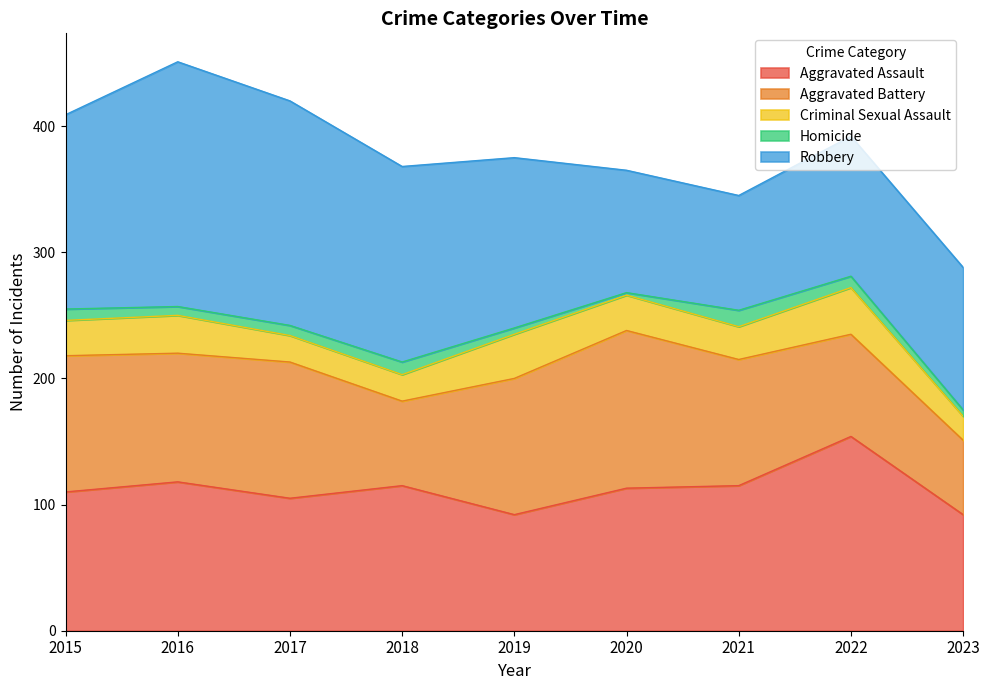

What is the sum of the Homicide values at 2015 and 2021?

22